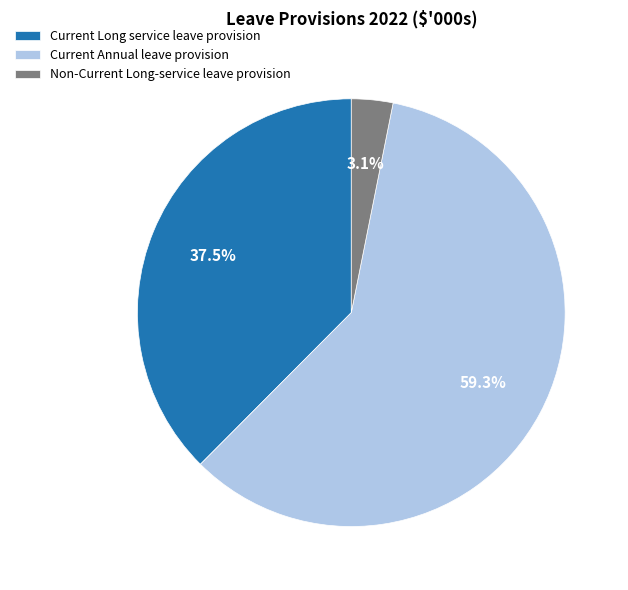

Does Current Annual leave provision account for over 50% of the chart?

Yes